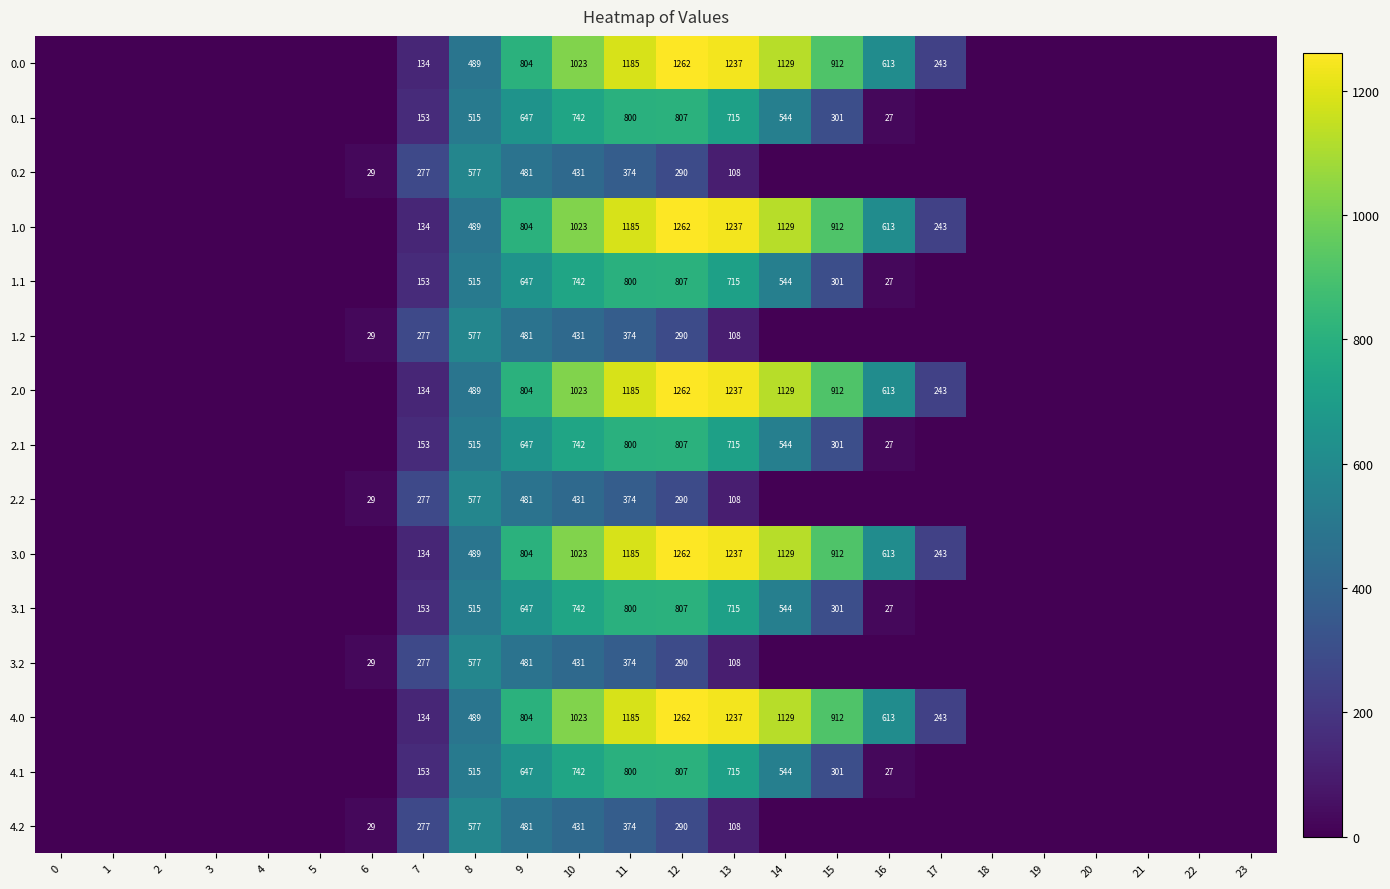

At which category is the sum across all series the highest?

11